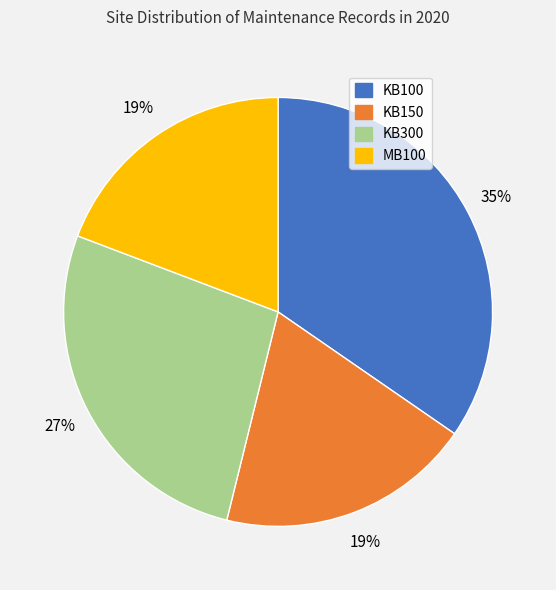

Does KB300 account for over 50% of the chart?

No